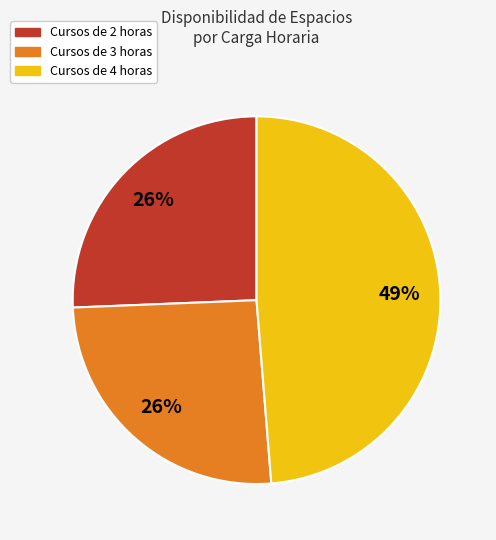

To the nearest percent, what is the average slice percentage?

33%